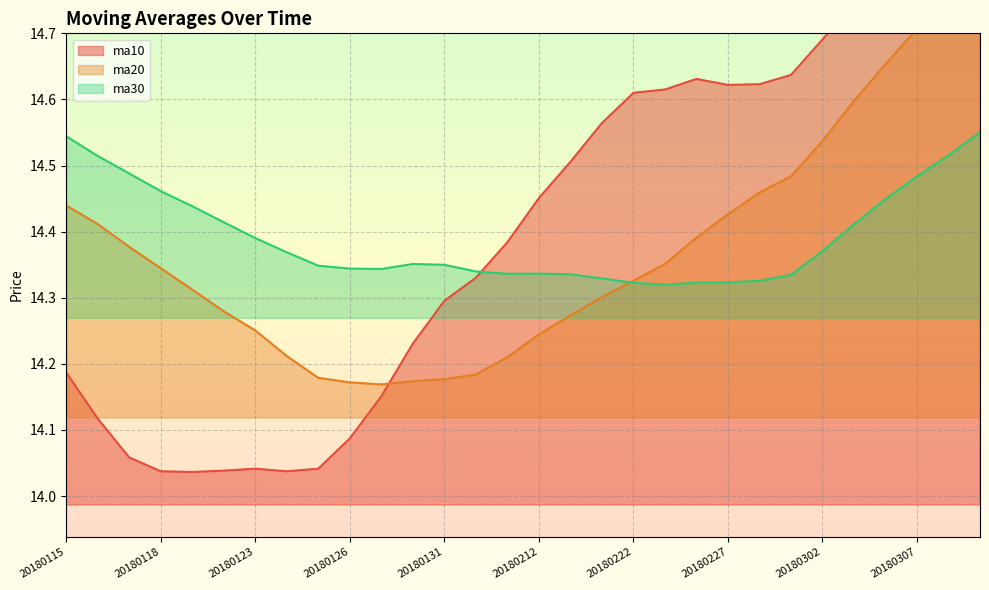

True or false: ma30 and ma20 intersect in this chart.

True